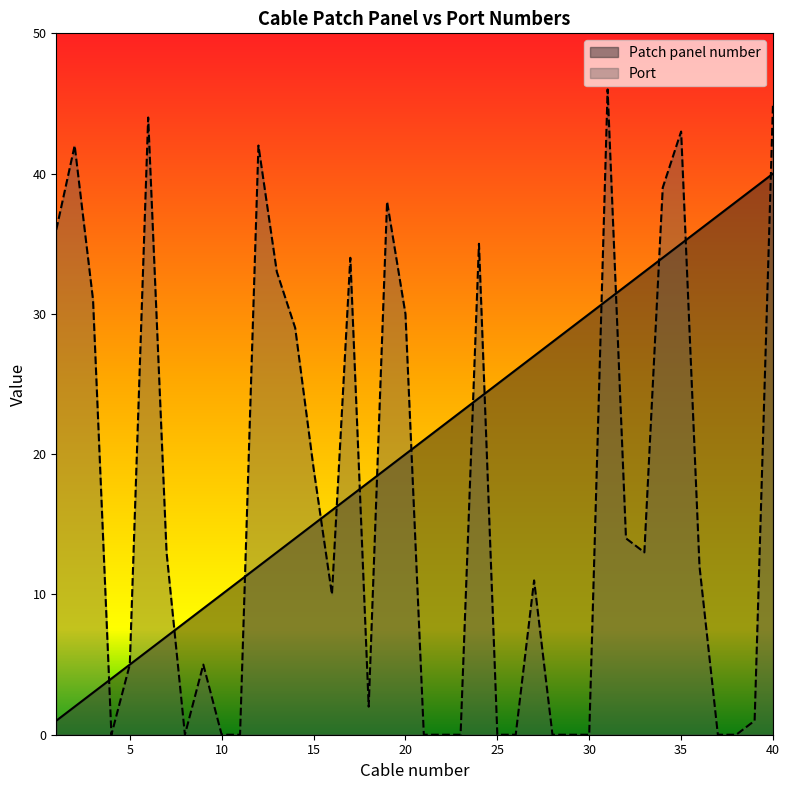

Rank the series by their maximum value, from lowest to highest.

Patch panel number, Port